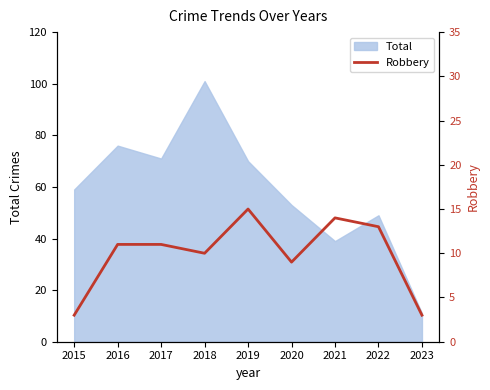

Is it true that the value at 2019 is 15?

True